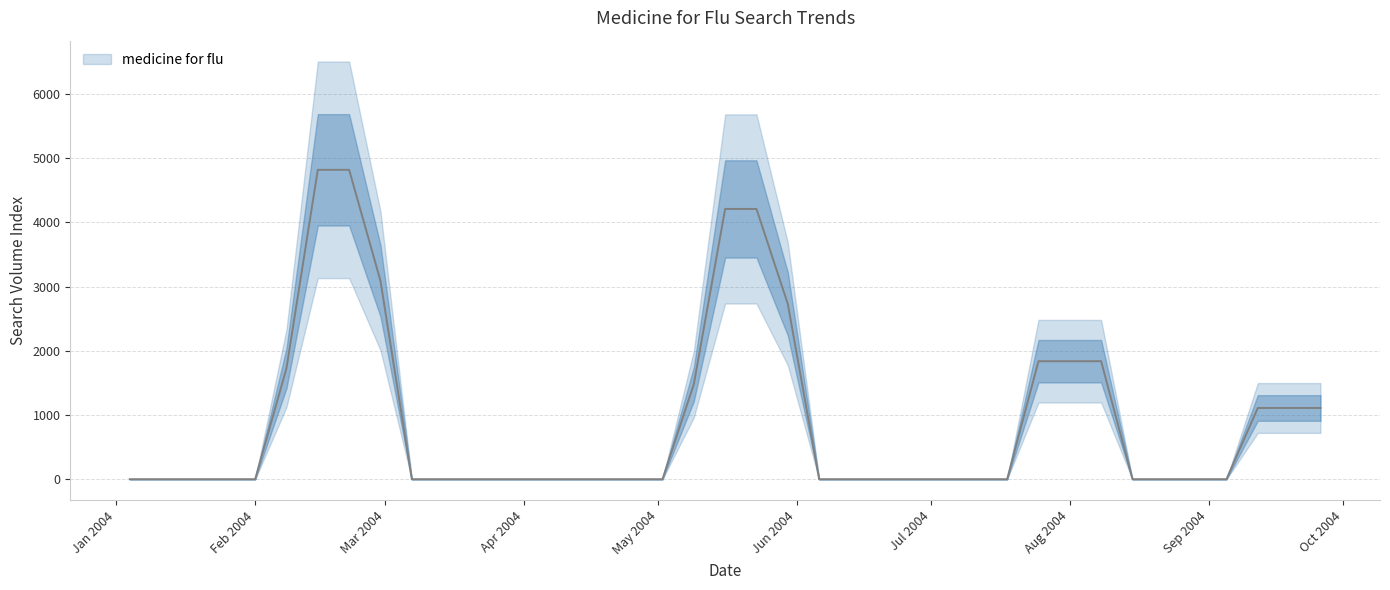

Between 2004-04-11 and 2004-04-25, which is larger?

2004-04-11